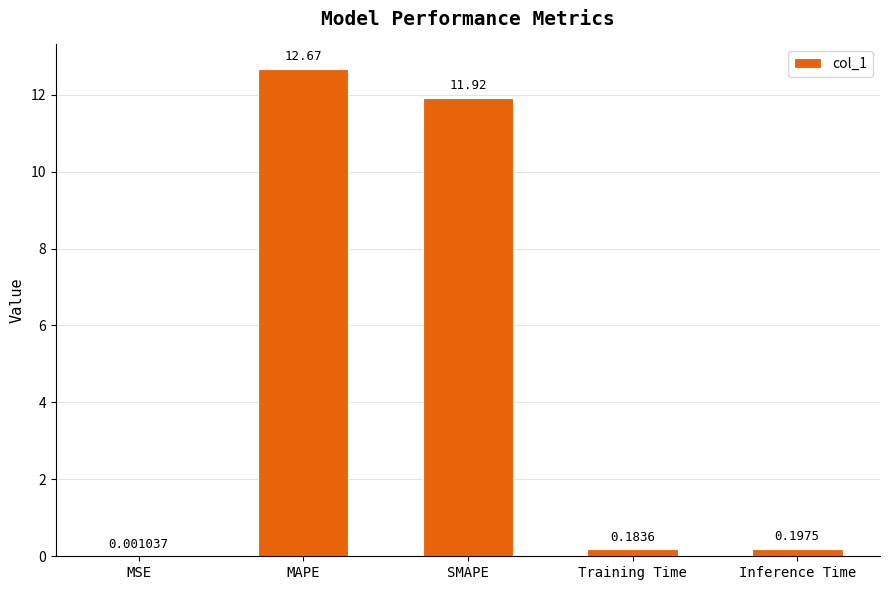

What is the greatest value displayed?

12.7